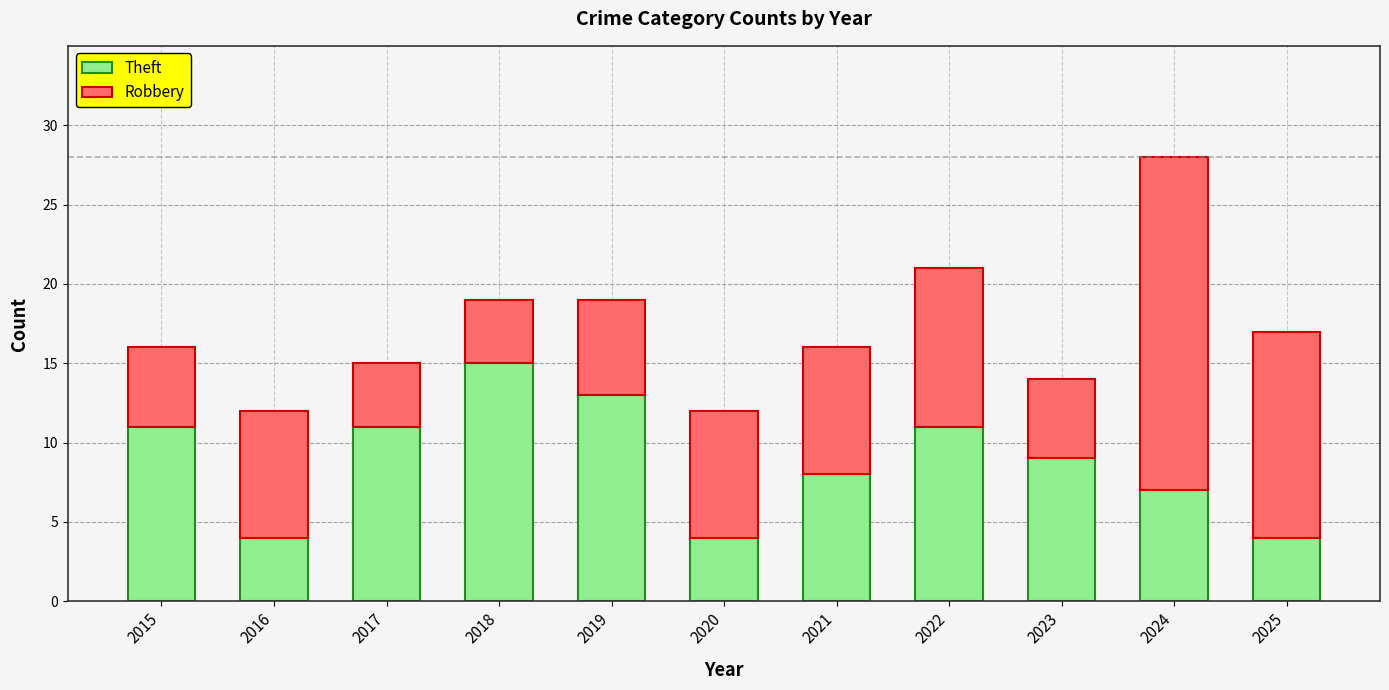

What is the difference between the maximum and second lowest values in the Theft series?

11